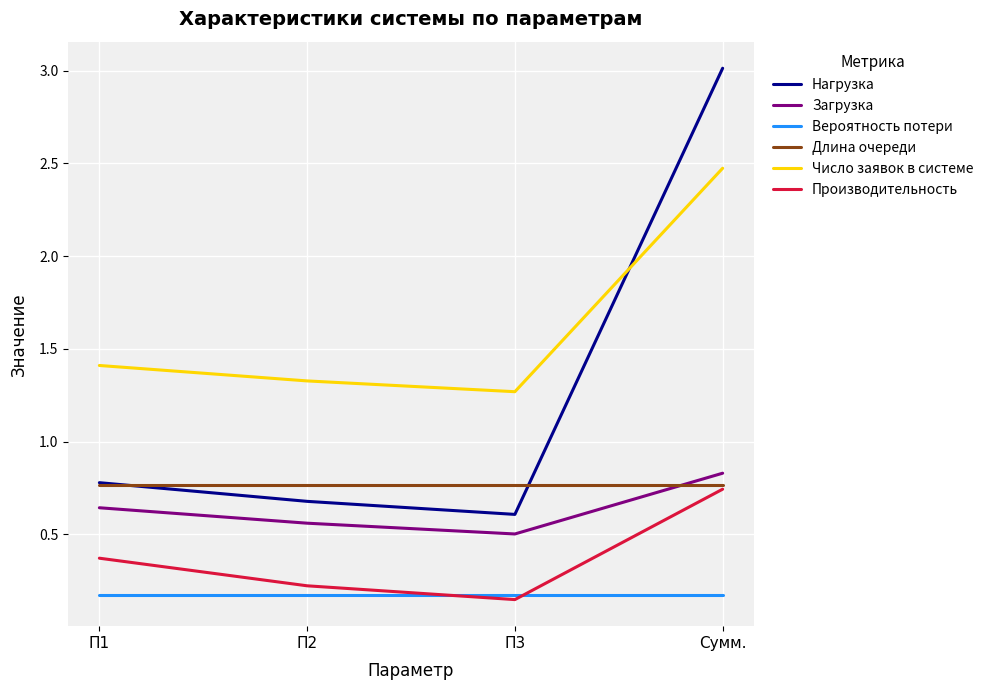

Which series has the largest range (max minus min)?

Нагрузка